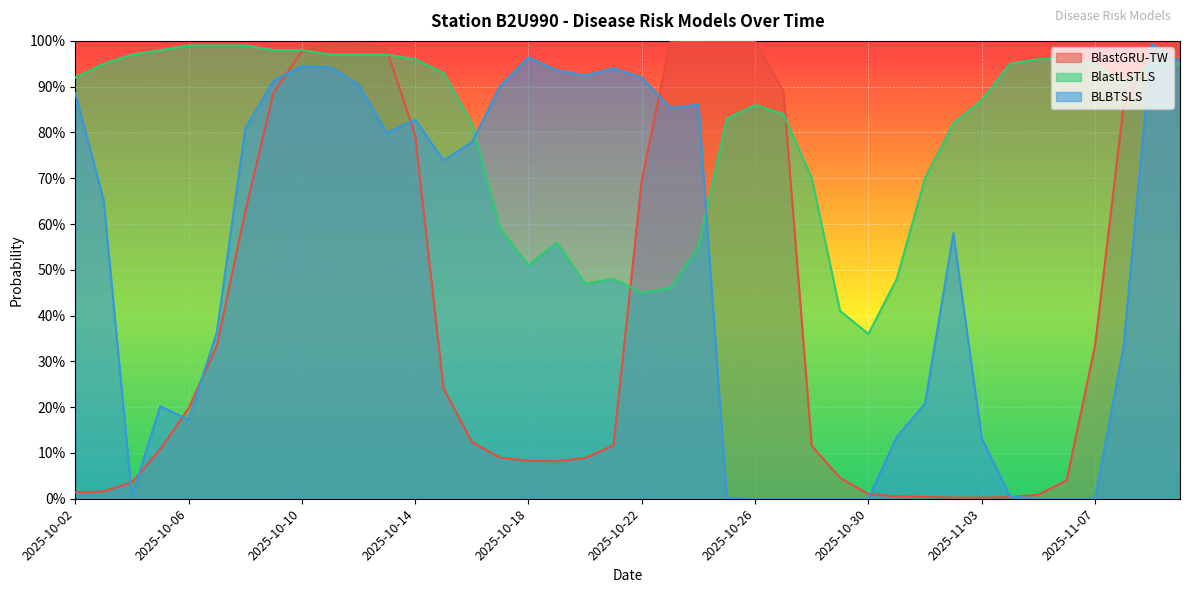

How many intersections are there between BLBTSLS and BlastGRU-TW?

11